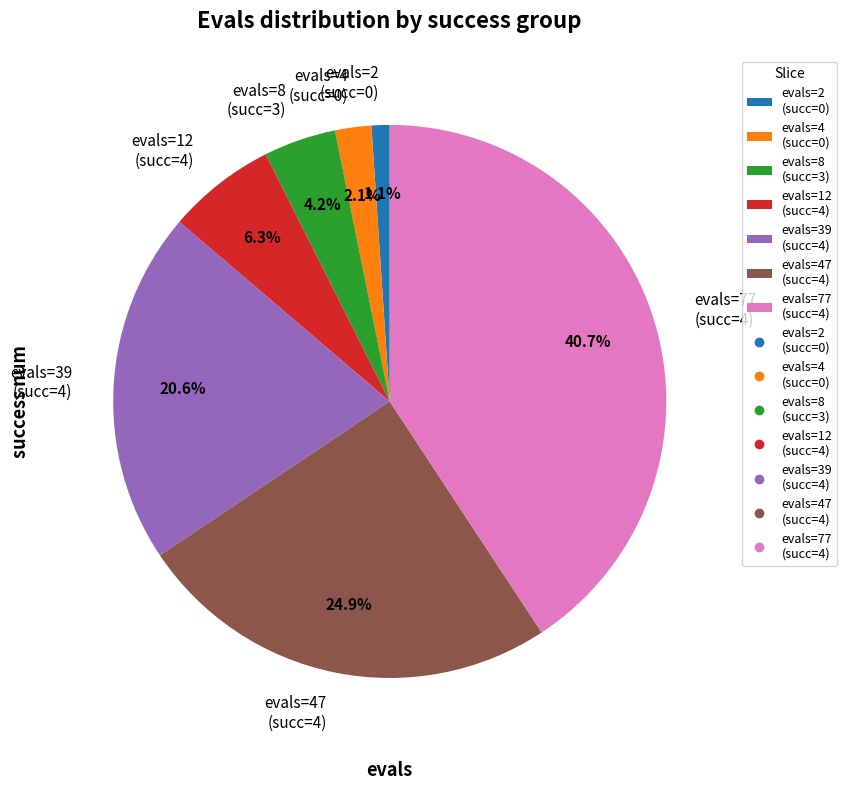

Does evals=12 (succ=4) represent more than half of the total?

No